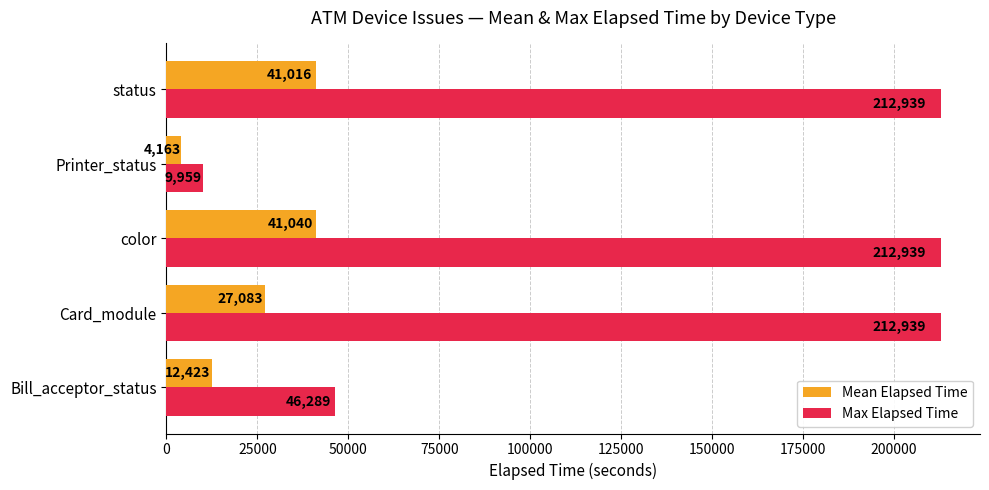

At how many categories does at least one series exceed 142189?

3